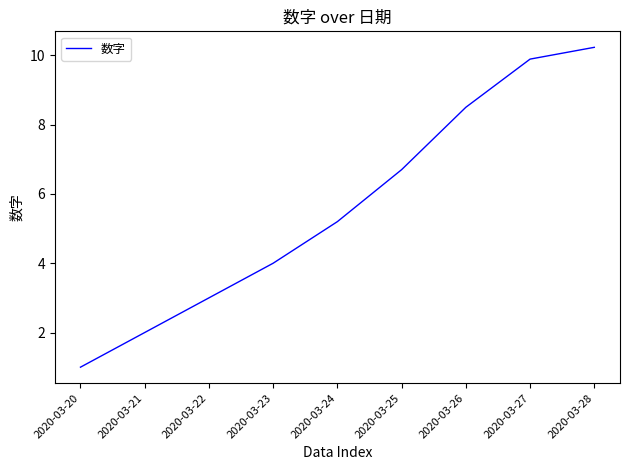

Is it true that the value at 2020-03-24 is 5.2?

True